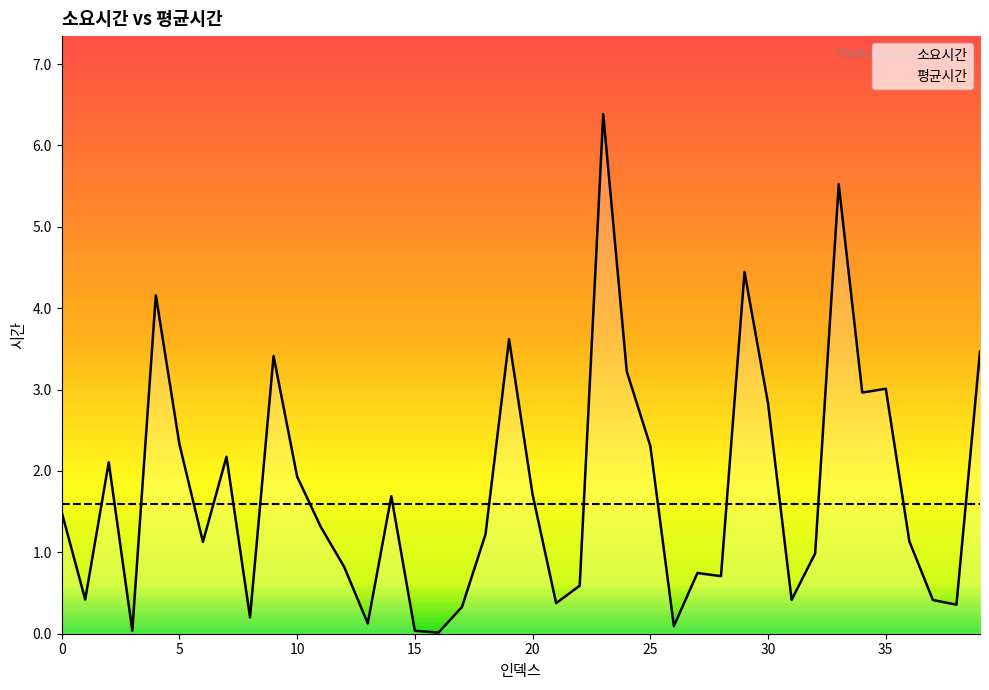

What is the label of the 16th point from the left?

15